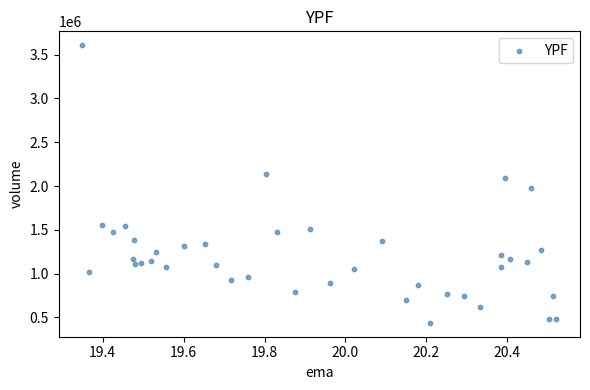

What is the range of Y values (max minus min)?

3169300